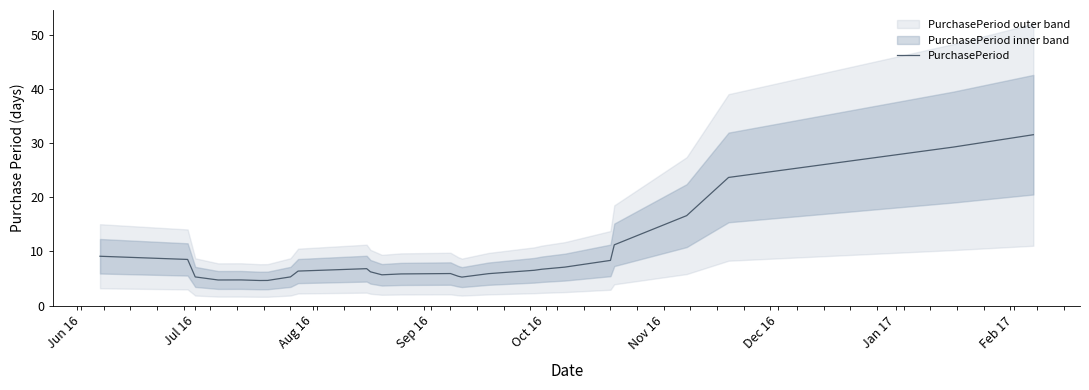

Count the number of categories in the chart.

27